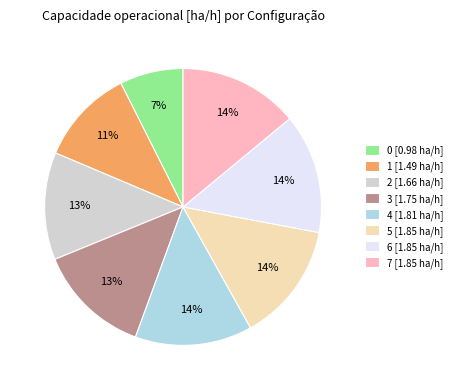

How many segments does this pie chart have?

8